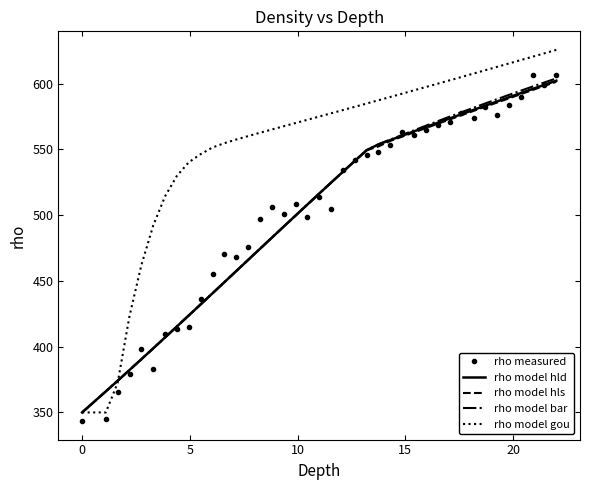

Which series has the widest spread of values?

rho model gou